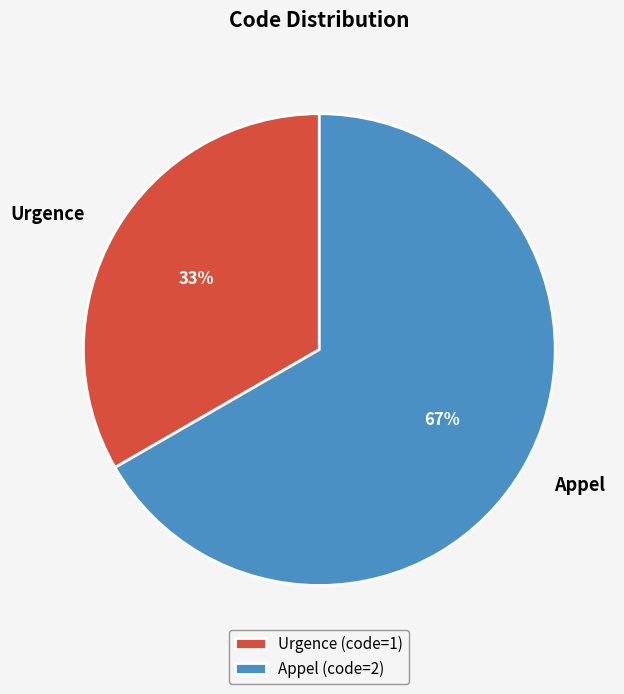

Do Appel and Urgence together represent more than half of the pie?

Yes